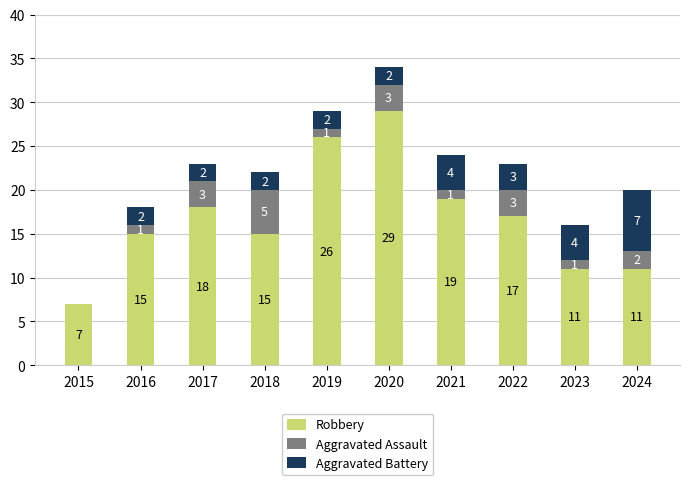

What is the average value of the Robbery series?

17